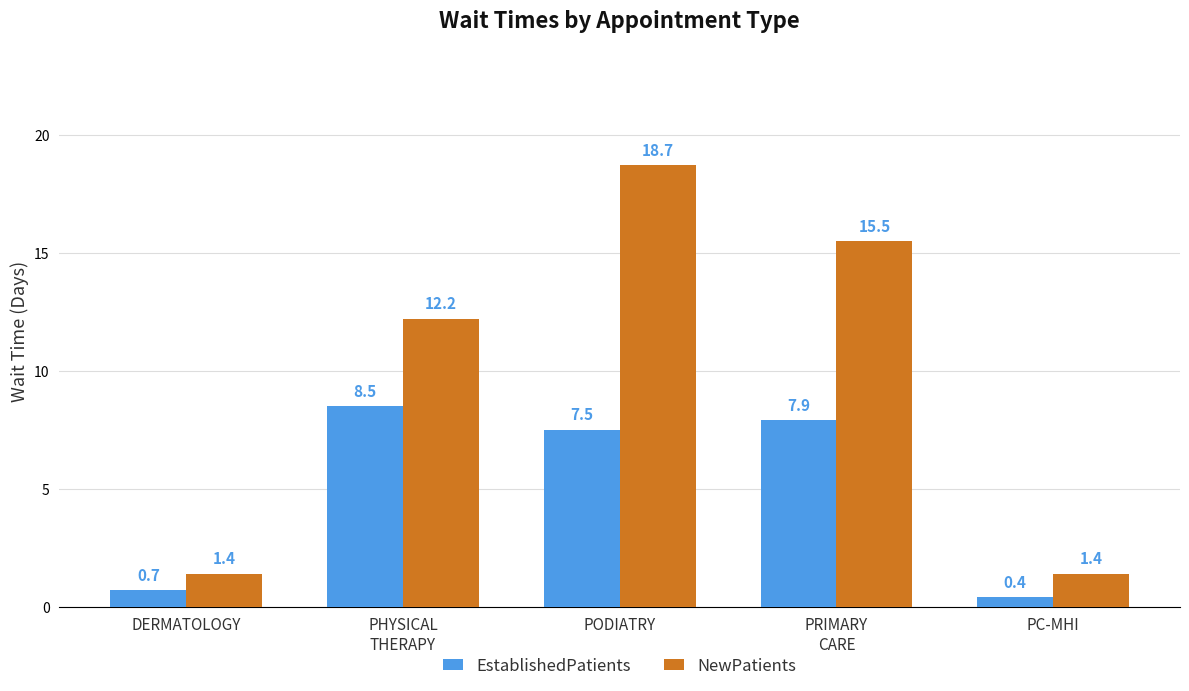

Read the EstablishedPatients value at PRIMARY
CARE.

7.9